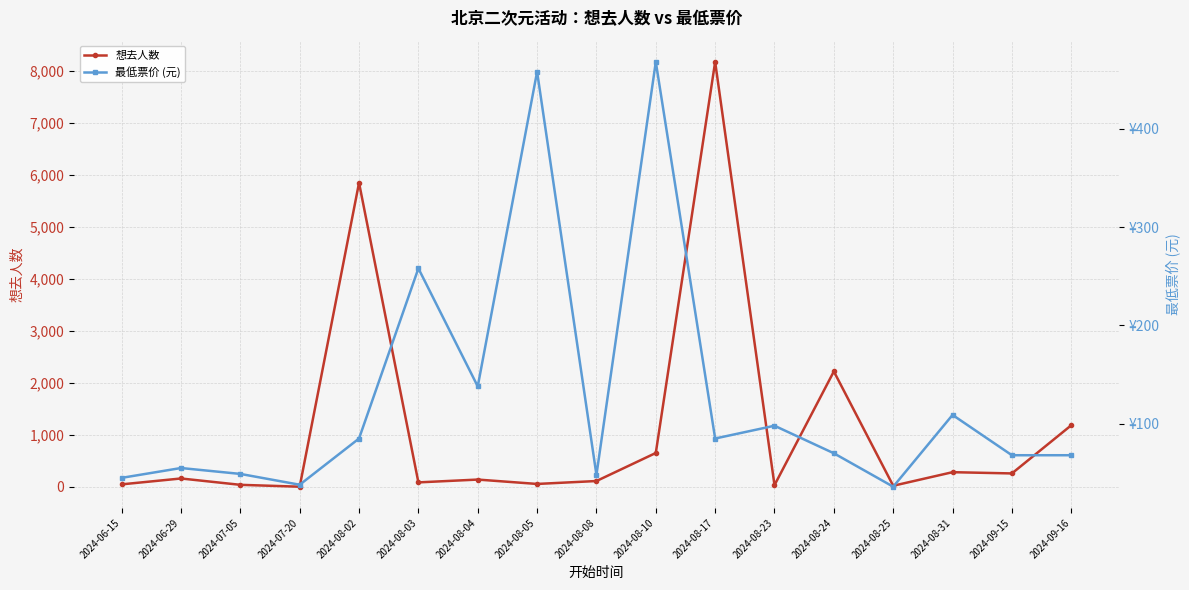

Rank the series by their average value, from lowest to highest.

最低票价 (元), 想去人数